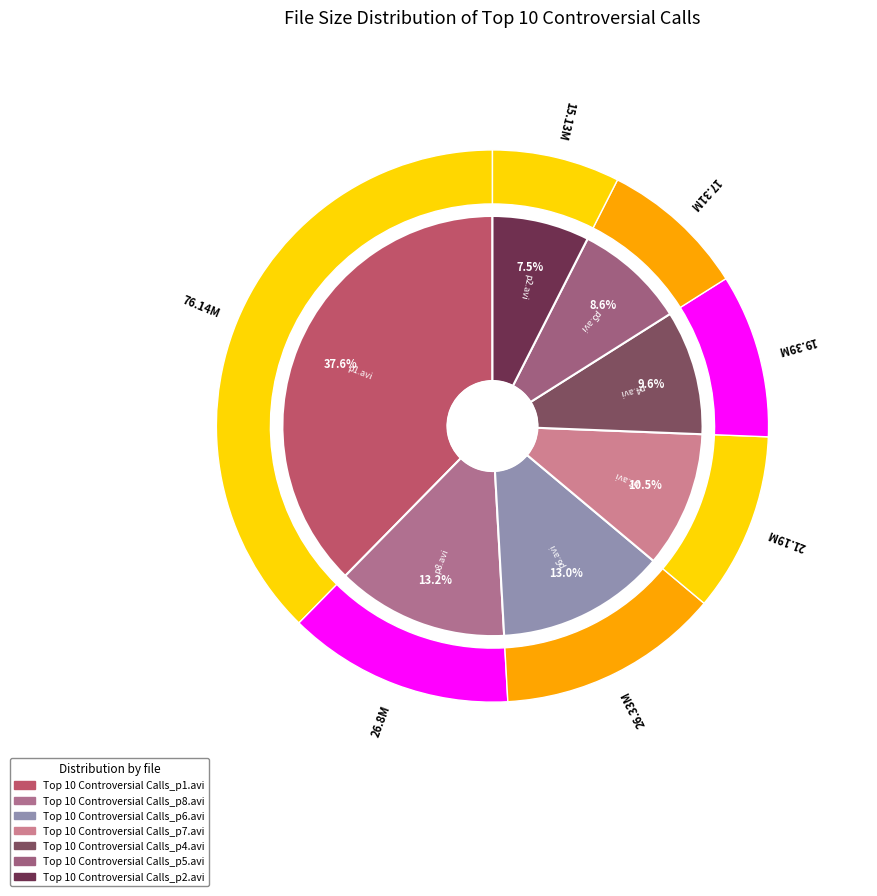

To the nearest percent, what percentage of the pie is p5.avi?

9%